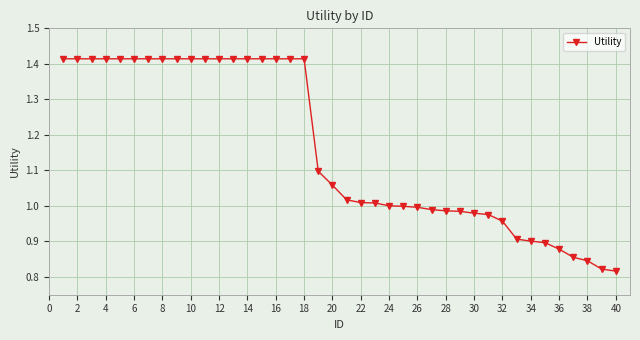

What is the average value?

1.2